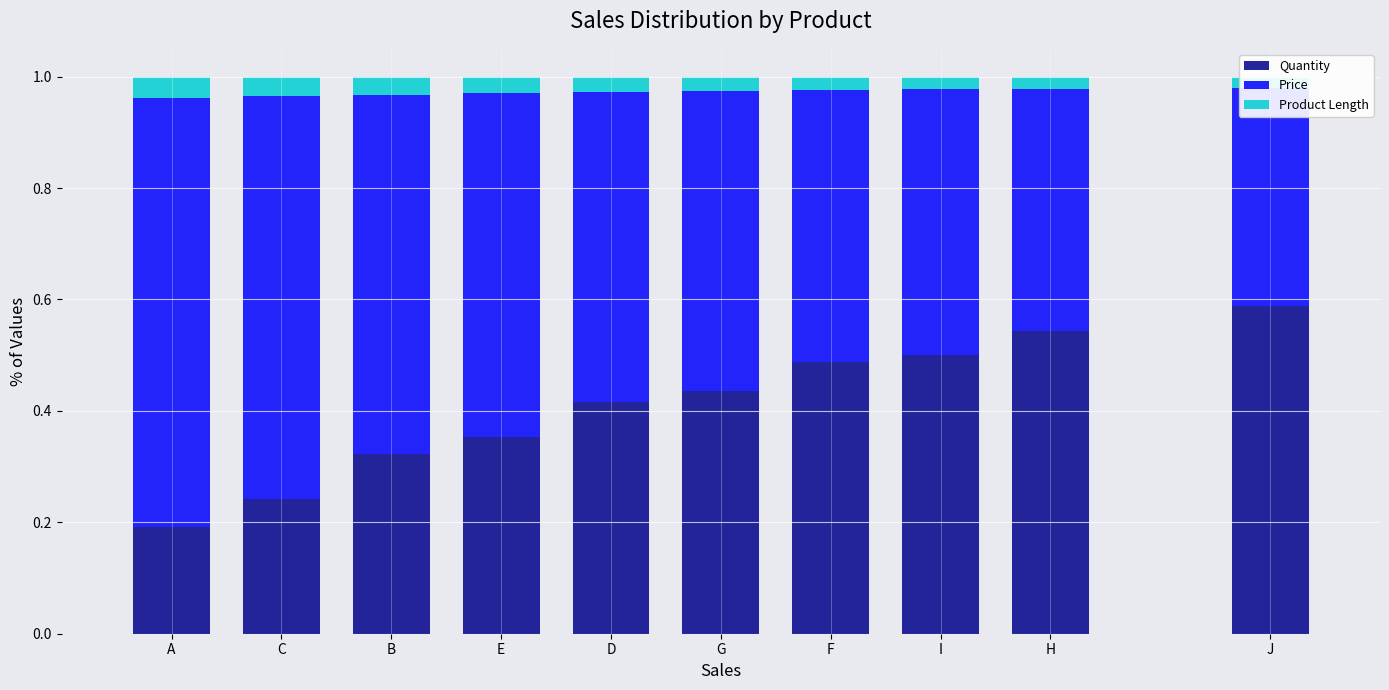

Is the value of Product Length at B greater than the value of Price at F?

No